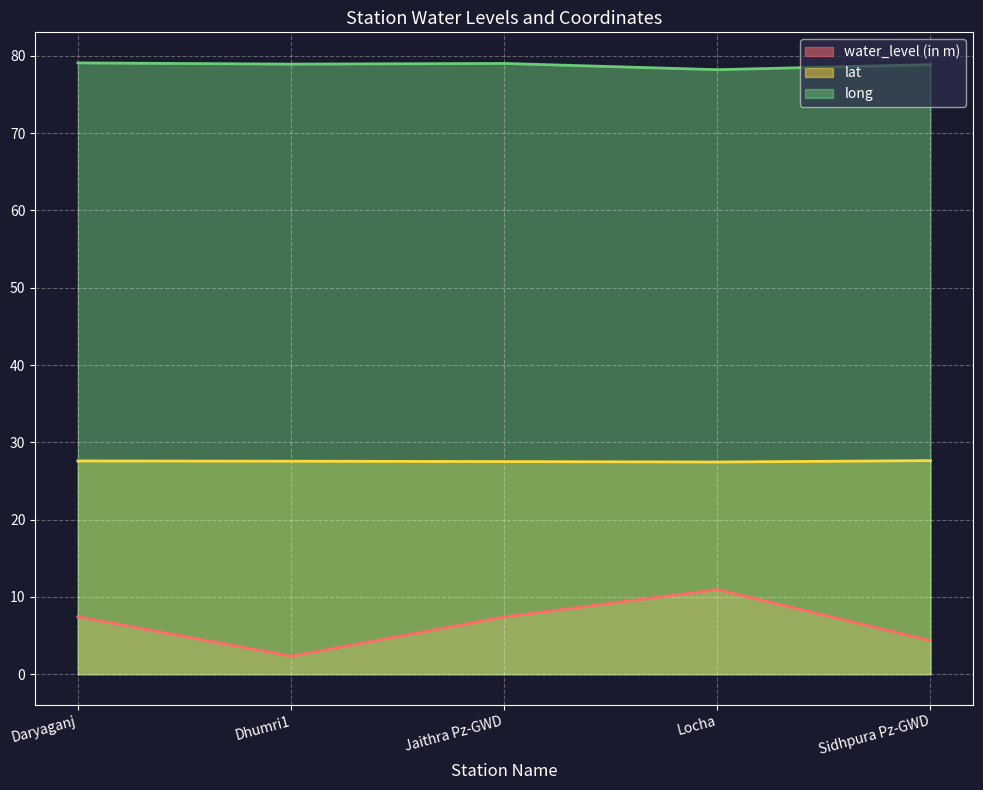

What is the label of the 4th point from the right?

Dhumri1